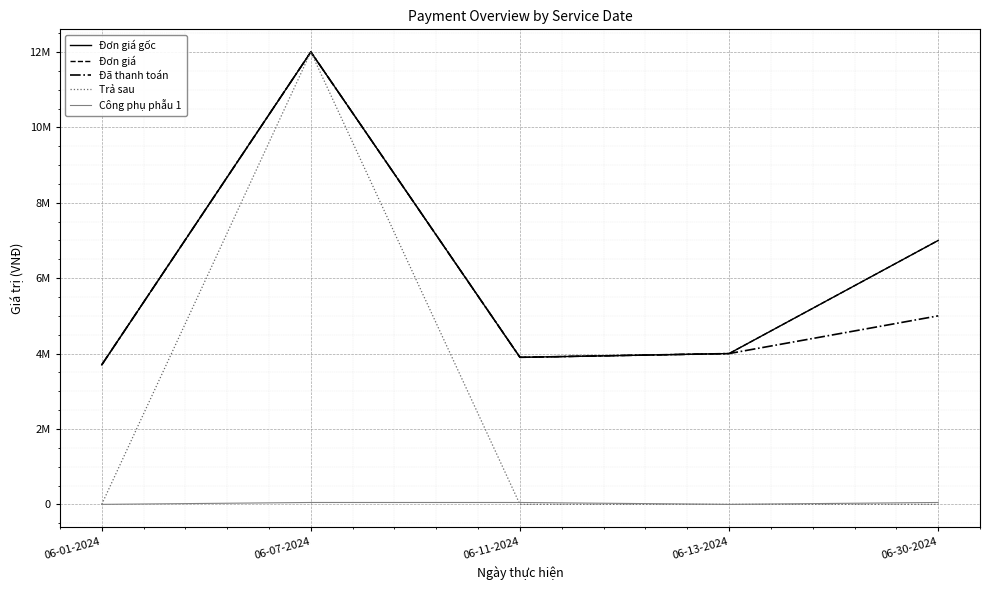

What is the spread (max minus min) of values at 06-11-2024?

3900000